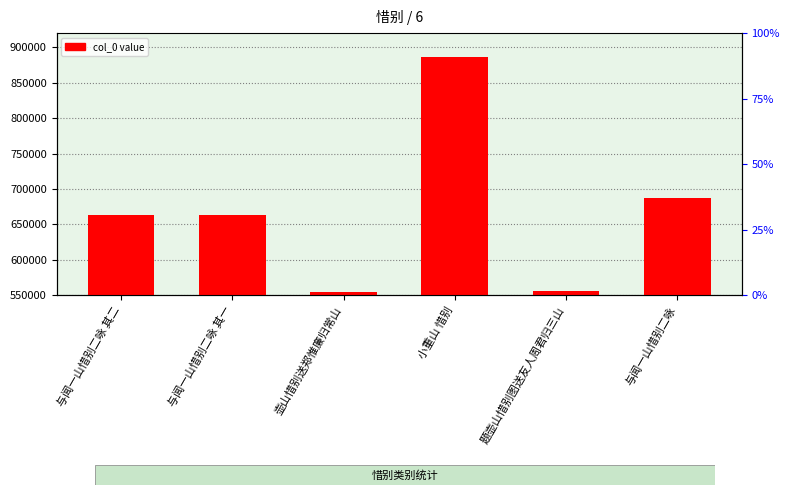

Where is the data nearest to the value 720783?

与闻一山惜别二咏